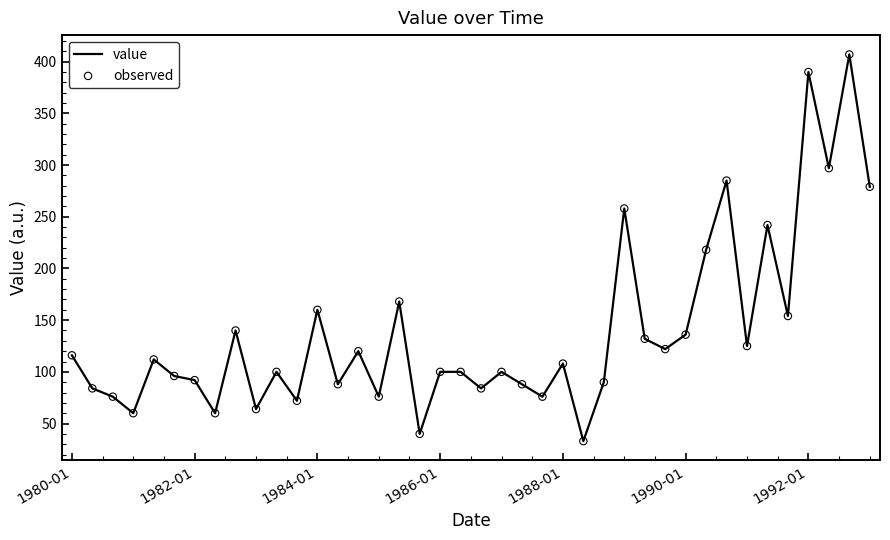

What is the maximum value shown in the chart?

407